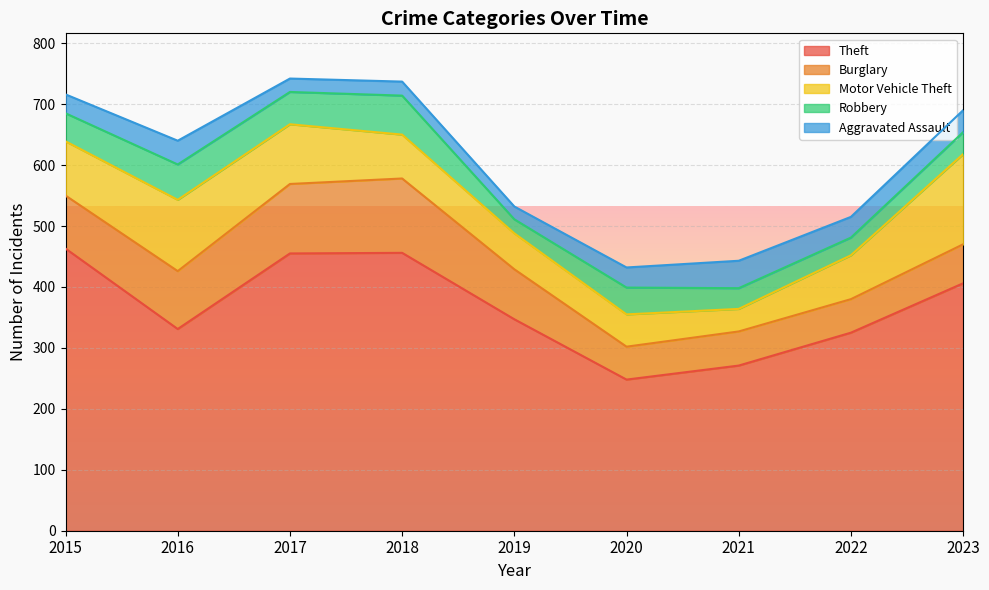

True or false: Theft and Burglary intersect in this chart.

False